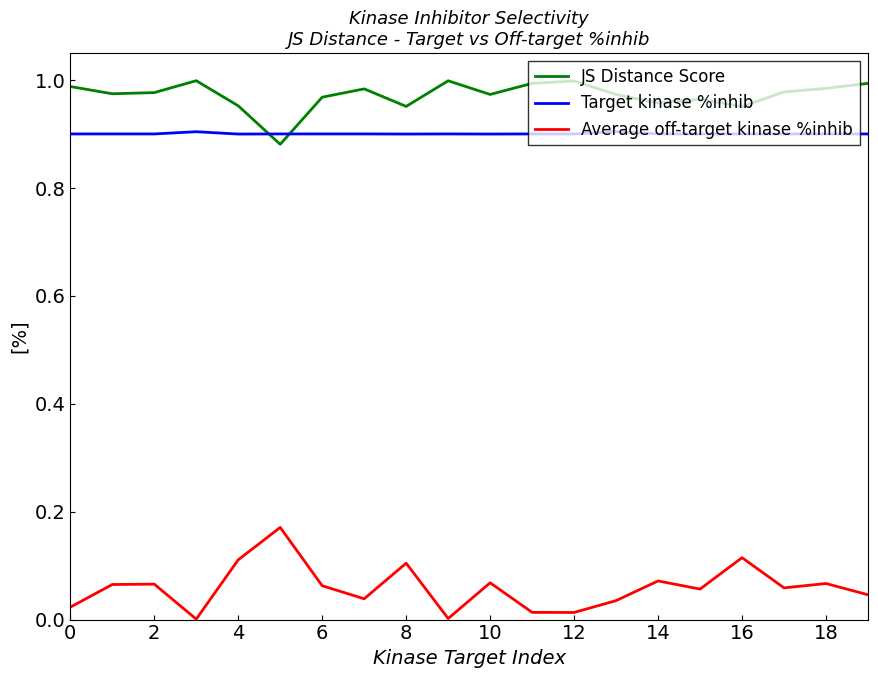

How many intersections are there between JS Distance Score and Target kinase %inhib?

2